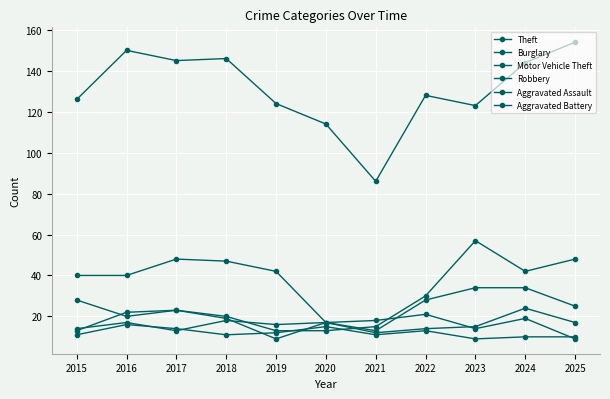

Between 2018 and 2019, which series saw the biggest shift?

Theft